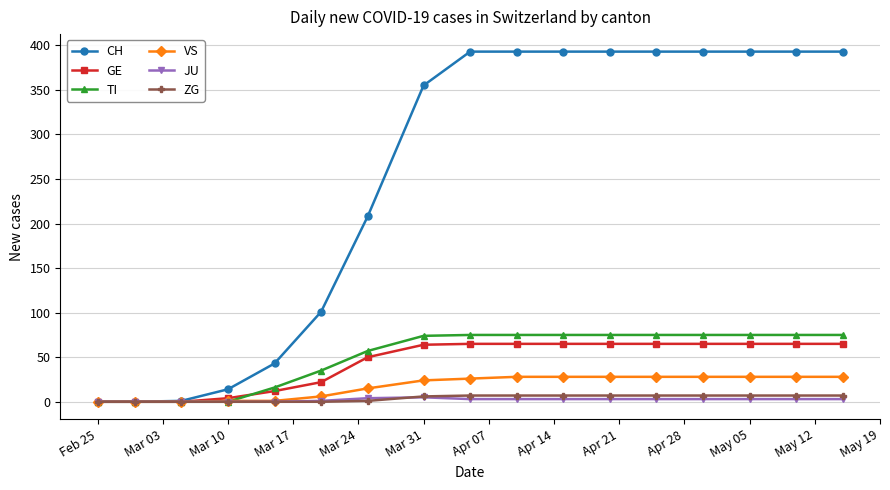

Which series has the largest range (max minus min)?

CH